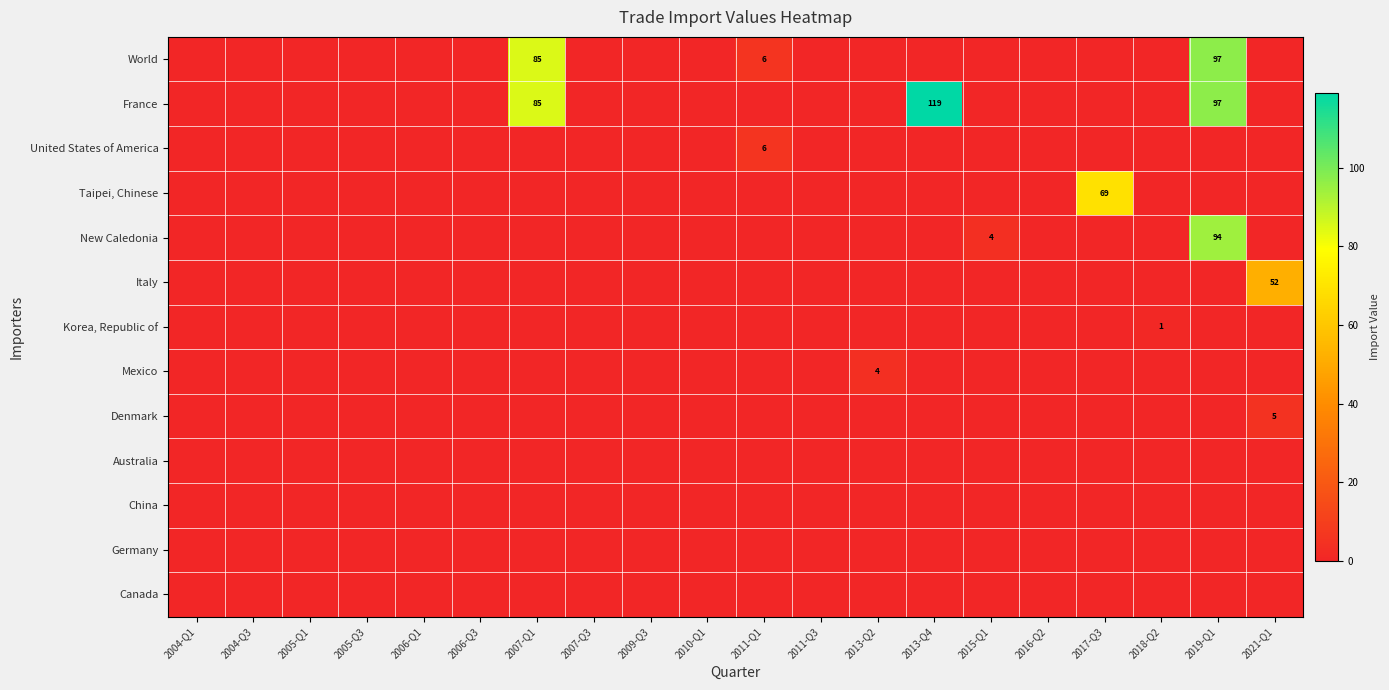

Which series has the largest range (max minus min)?

France